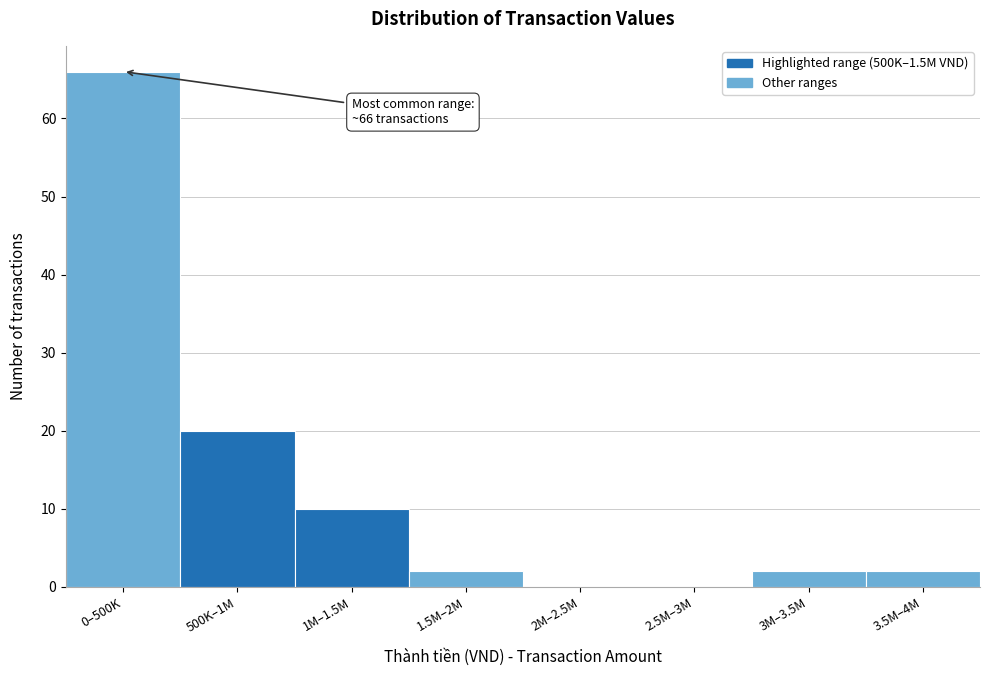

Reading left to right, what are all the values shown in this chart?

0–500K=66	500K–1M=20	1M–1.5M=10	1.5M–2M=2	2M–2.5M=0	2.5M–3M=0	3M–3.5M=2	3.5M–4M=2